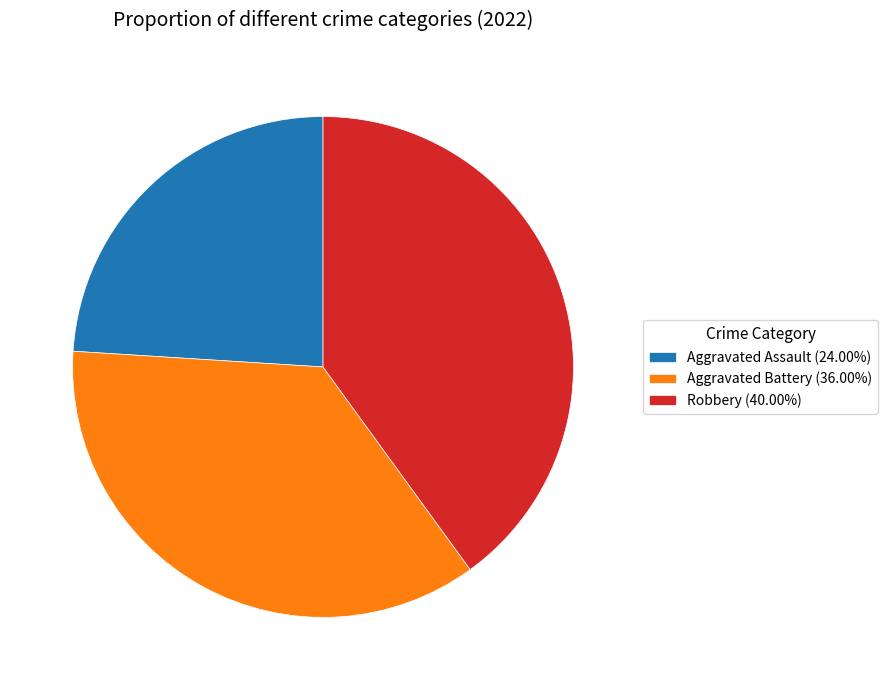

Does any single category account for the majority?

No